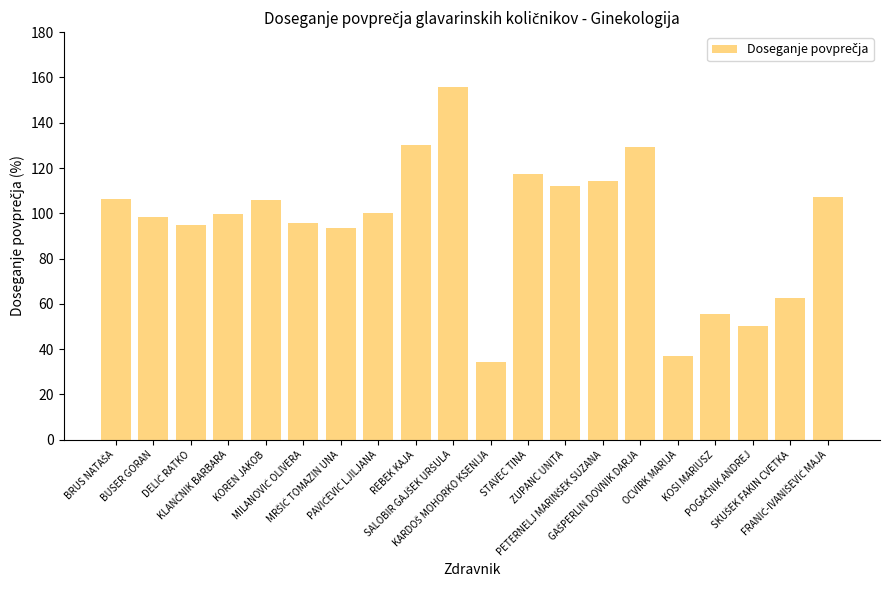

What is the value of the 18th bar from the left?

50.5